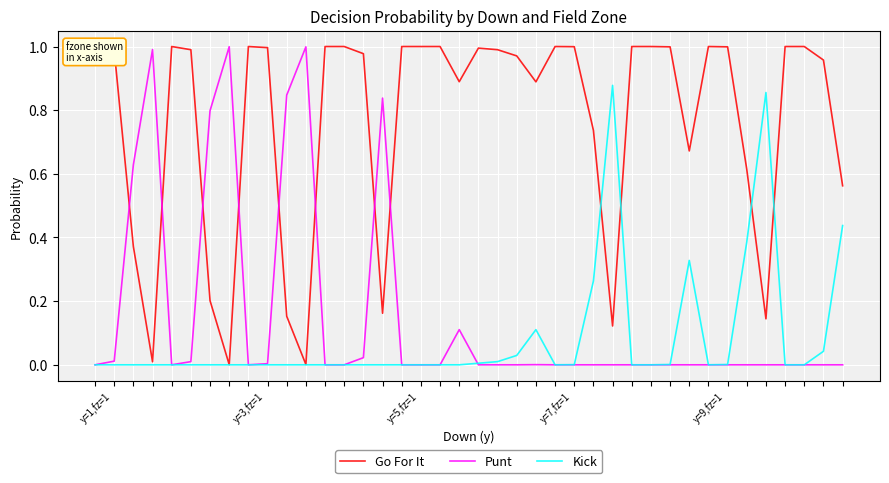

What is the spread (max minus min) of values at 34?

0.6